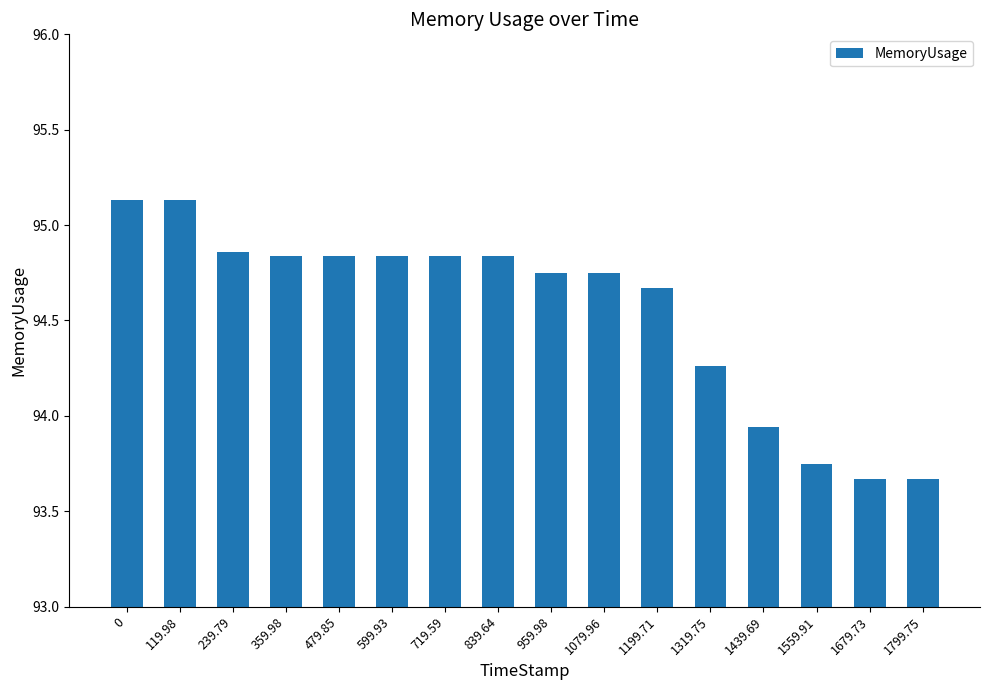

What is the ratio of the value at 959.98 to the value at 719.59?

1.0